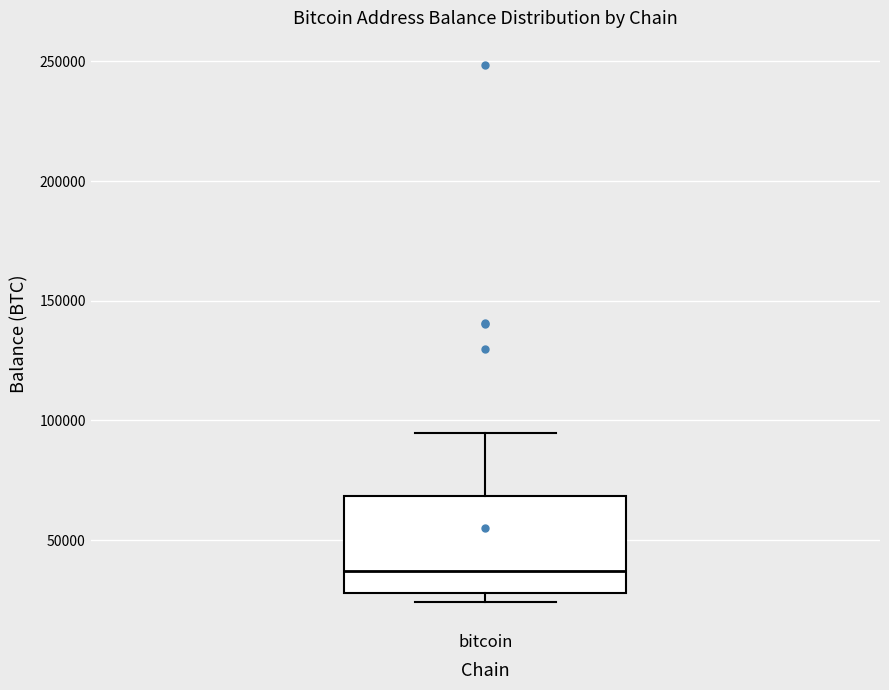

Read this box plot against the y-axis: the position of the median line, the range covered by the box, and the ends of both whiskers. The values are not printed on the chart, so give them approximately, as read against the axis.

median 35000, box 30000 to 70000, whiskers 25000 to 95000